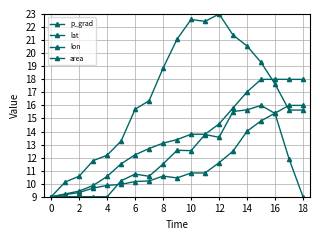

How many lines are shown in the chart?

4